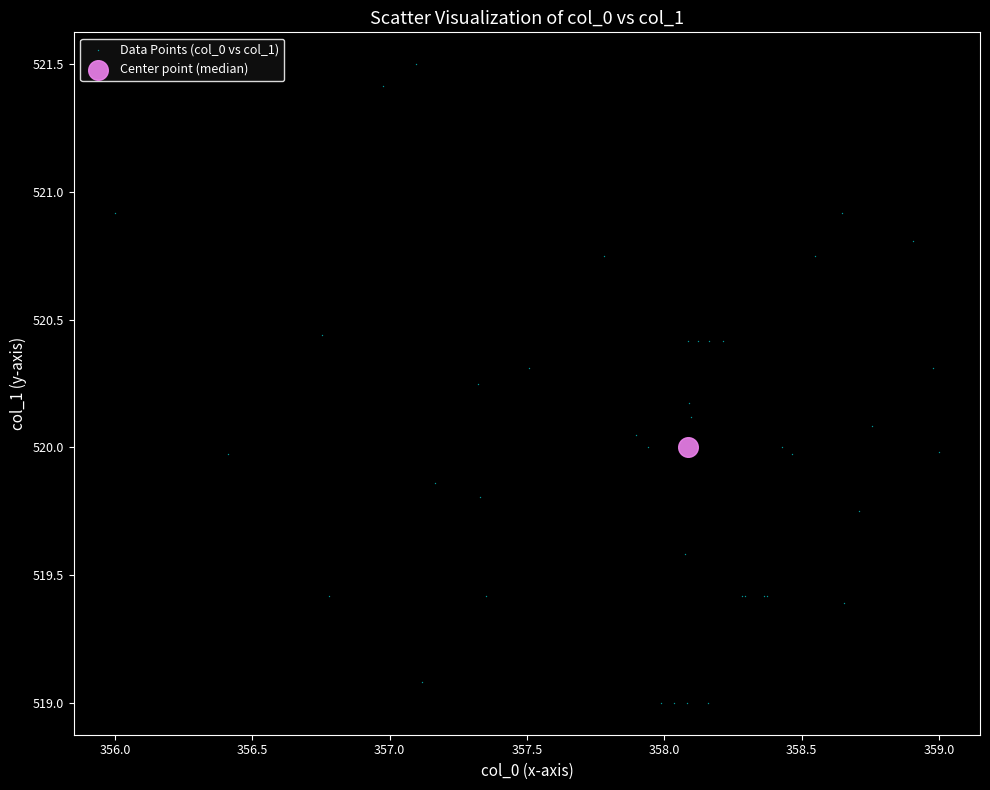

What are all the series names shown in the legend?

Data Points (col_0 vs col_1), Center point (median)